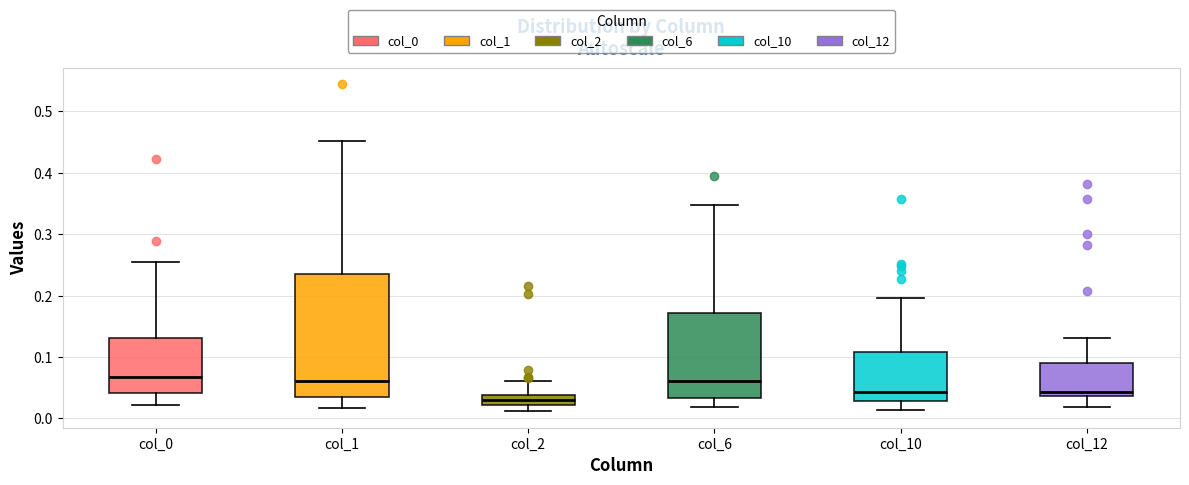

Where is the lower edge of the box for col_1 on the y-axis? The values are not printed on the chart, so give them approximately, as read against the axis.

0.03